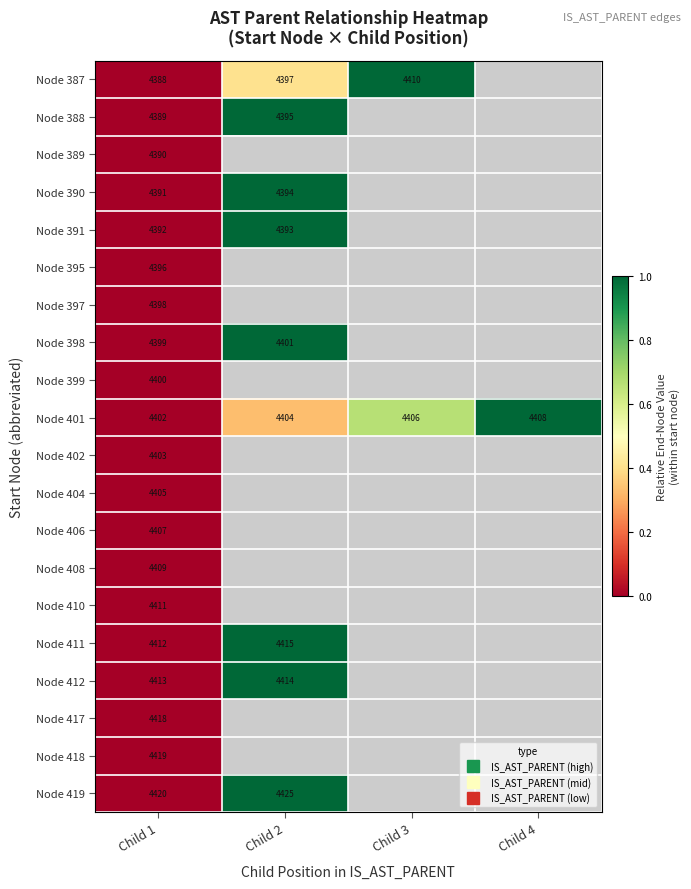

True or false: Node 399 has a value of 0.0 at Child 1.

True